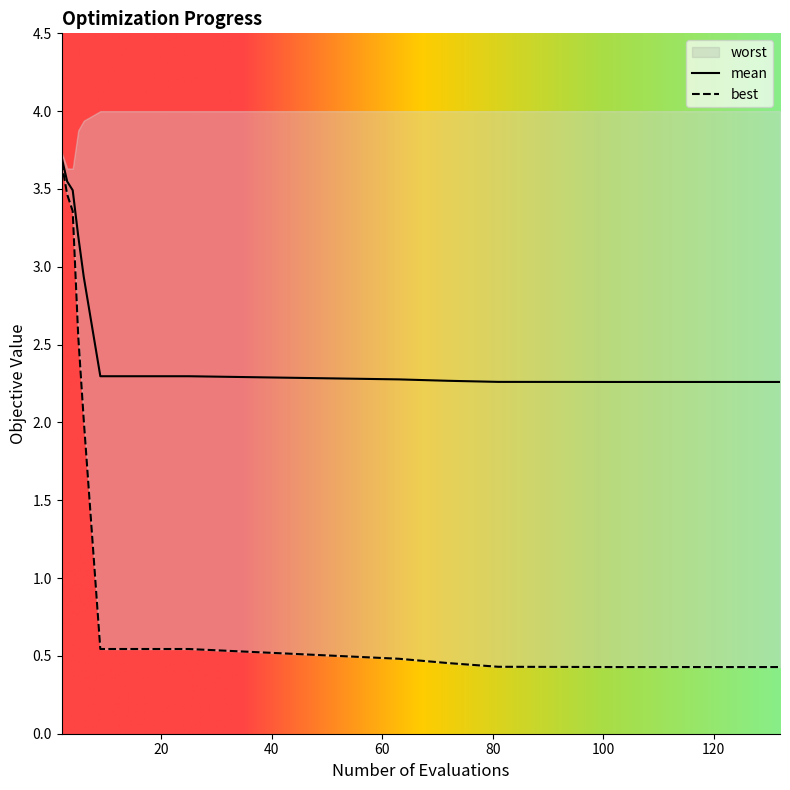

Between 17 and 21, which series saw the biggest shift?

mean